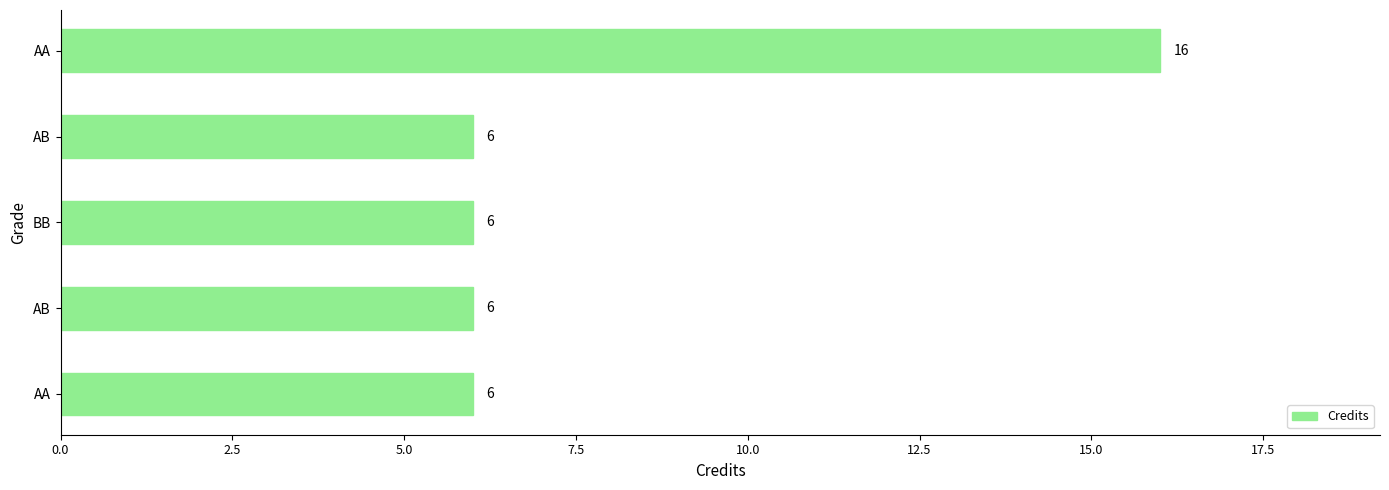

What is the difference between the maximum and second lowest values?

10